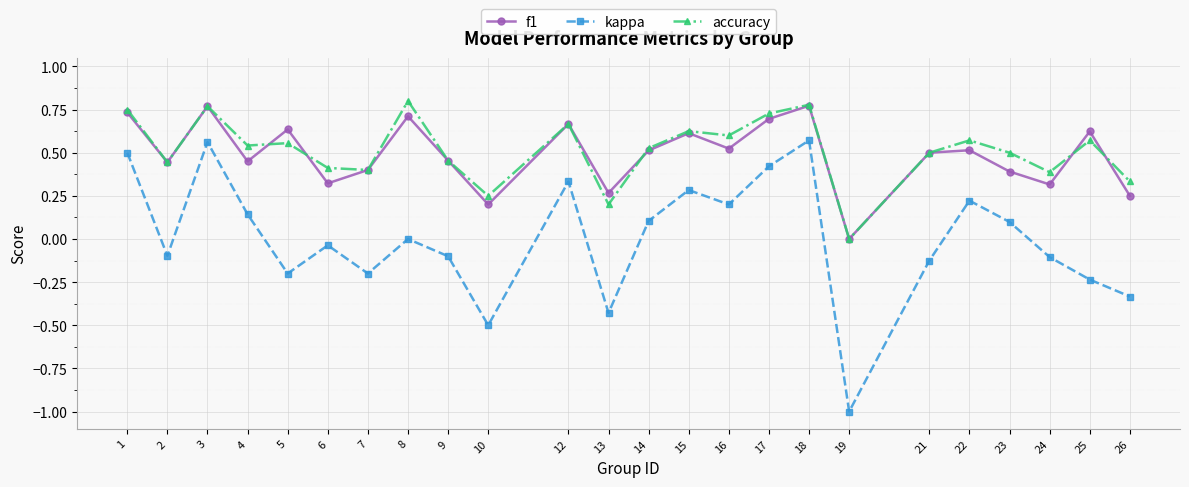

At which category does f1 reach its first local peak?

3